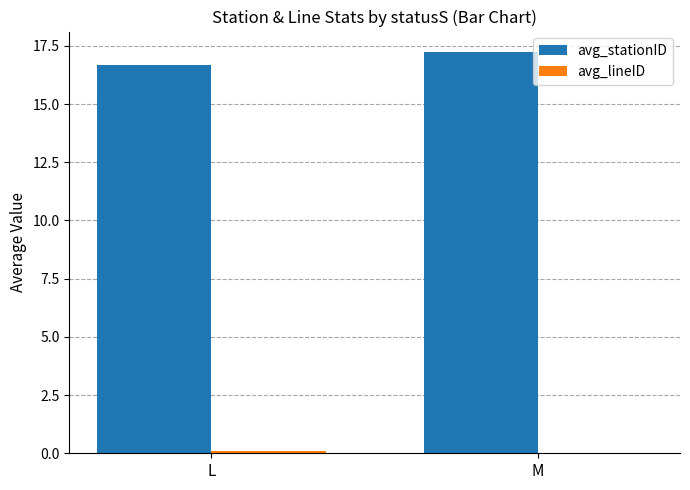

Which category has the highest value in the avg_stationID series?

M